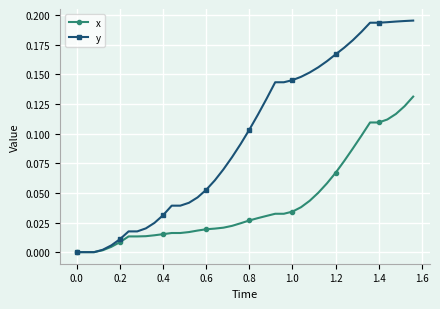

List the series in order of their overall mean, lowest first.

x, y